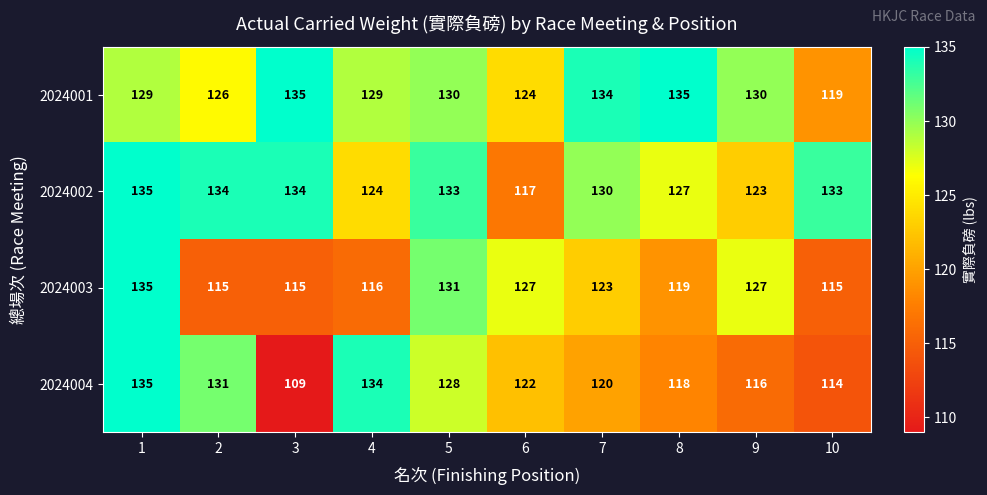

What value does the 2024003 series have at 5, to the nearest 5?

130